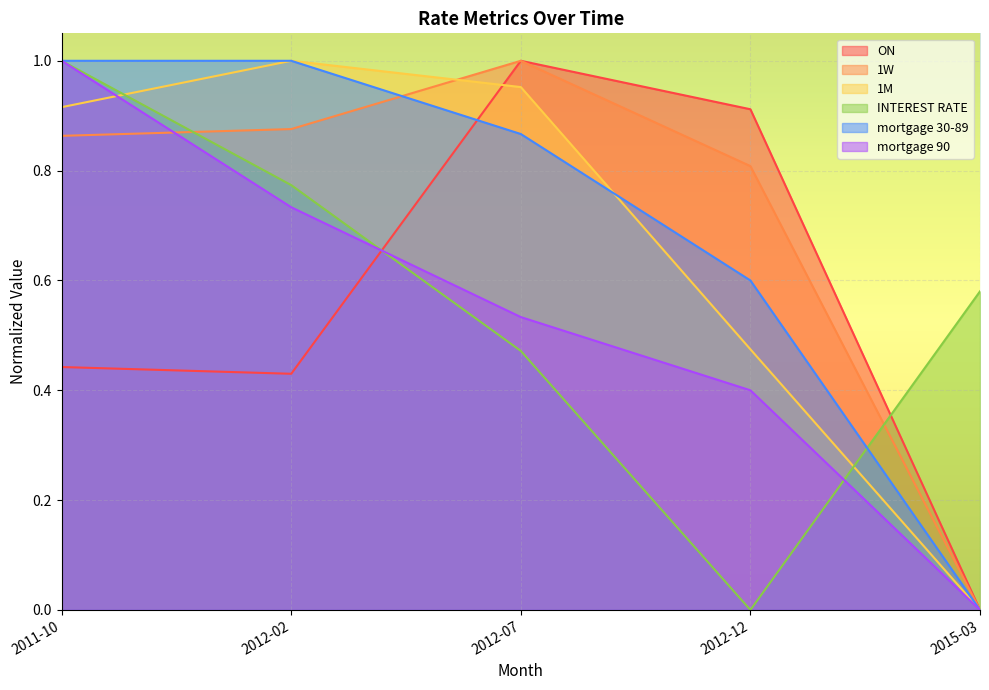

At how many categories does at least one series exceed 0?

5